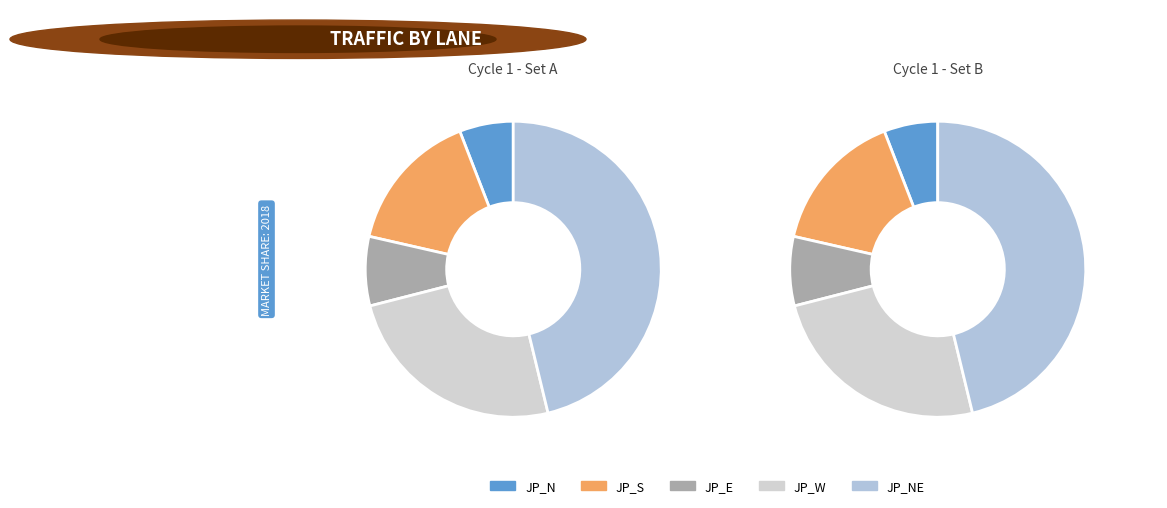

What percentage is the JP_W slice, to the nearest percent?

25%